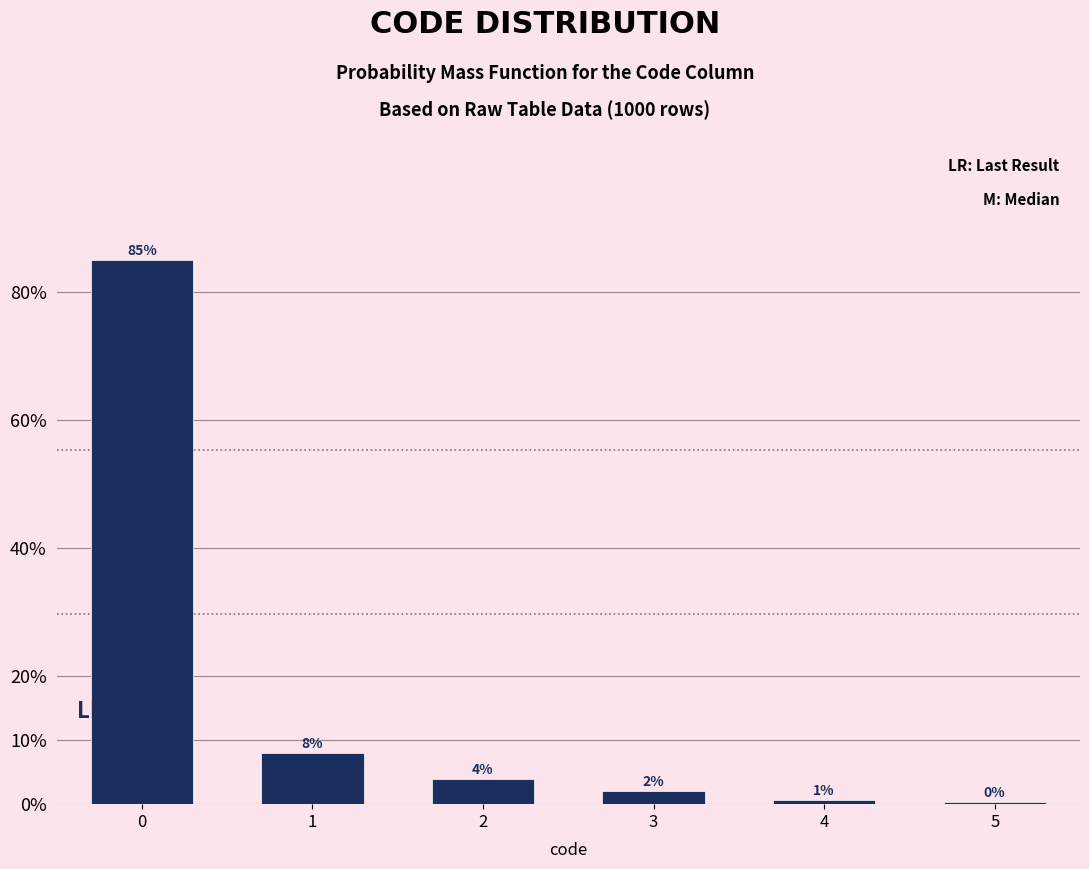

What value does the data have at 2?

4.0